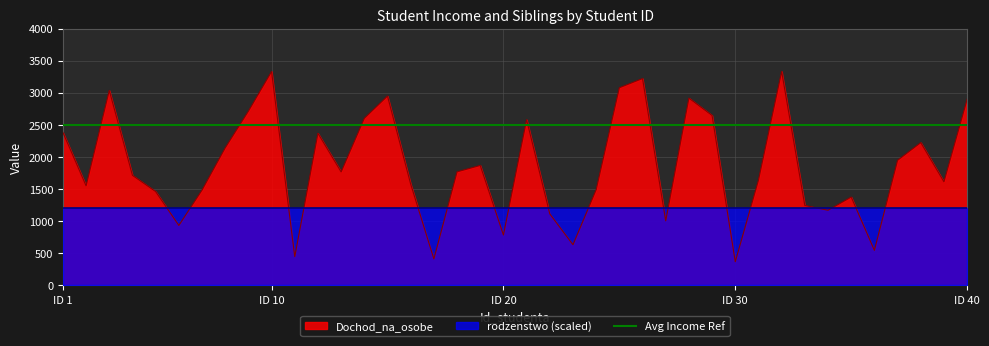

What is the minimum value for Dochod_na_osobe?

365